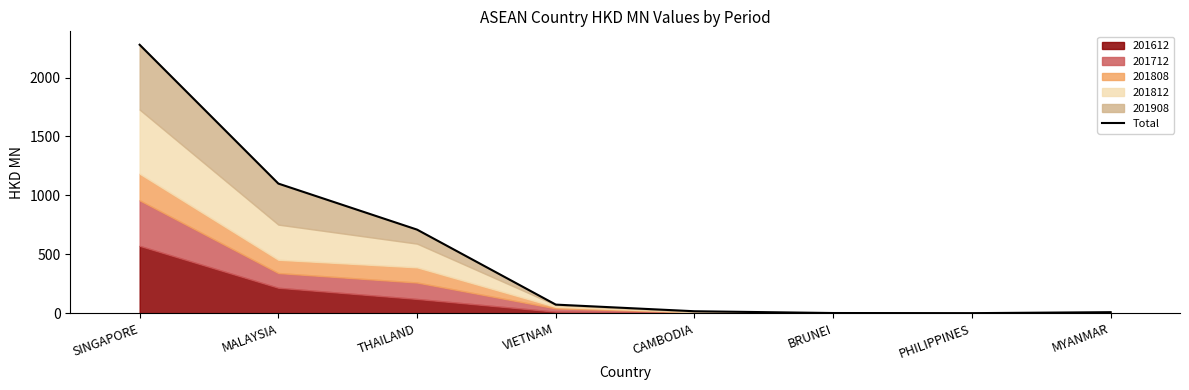

Where is the data nearest to the value 1139?

MALAYSIA